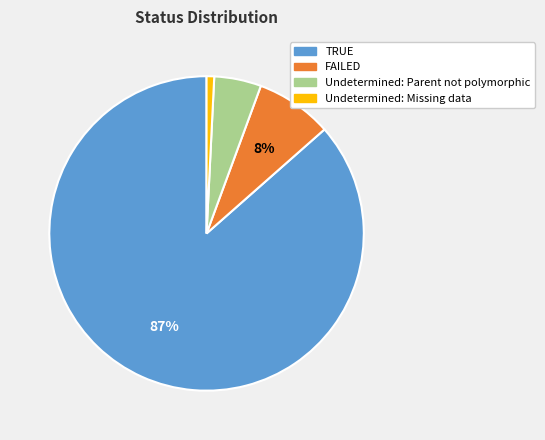

Which category has the biggest portion of the pie?

TRUE